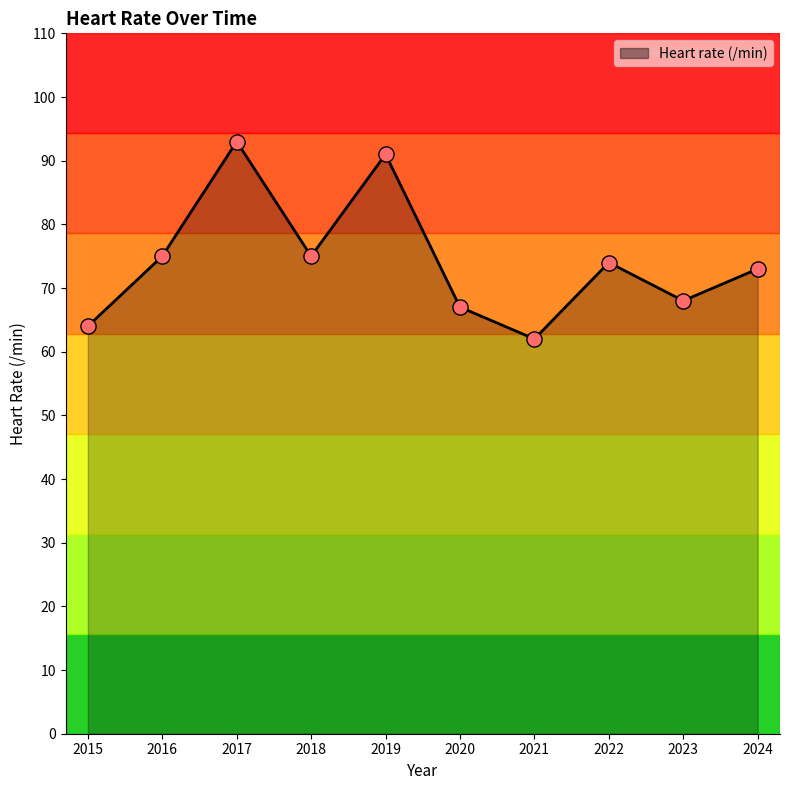

What is the ratio of the value at 2020 to the value at 2018?

0.9